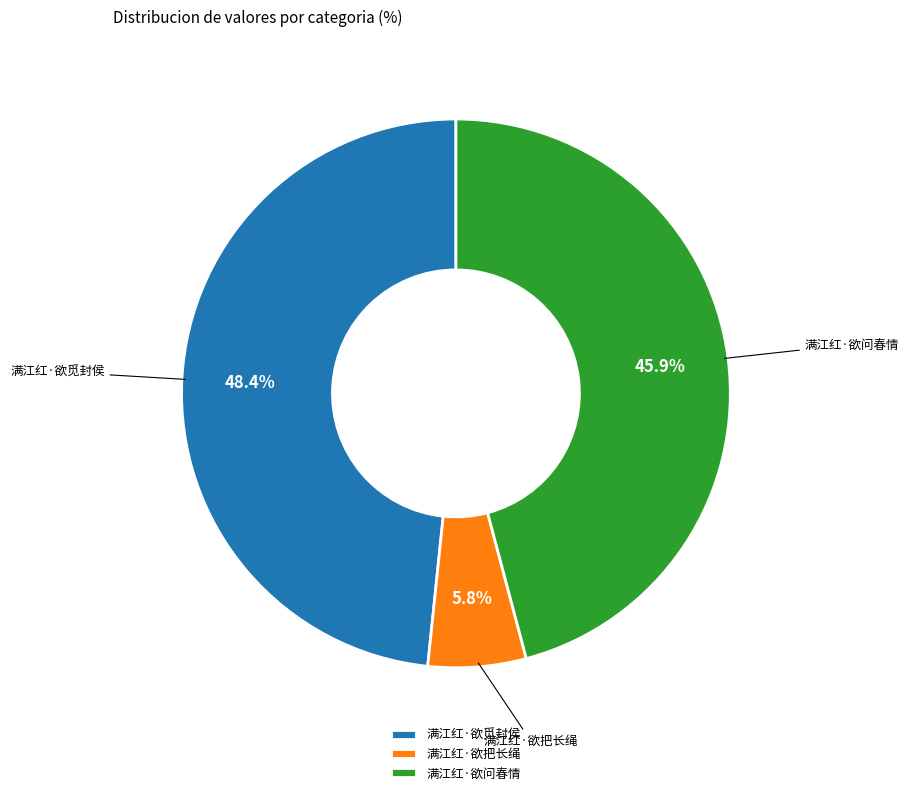

Is it true that 满江红·欲问春情 is 41% of the pie?

False